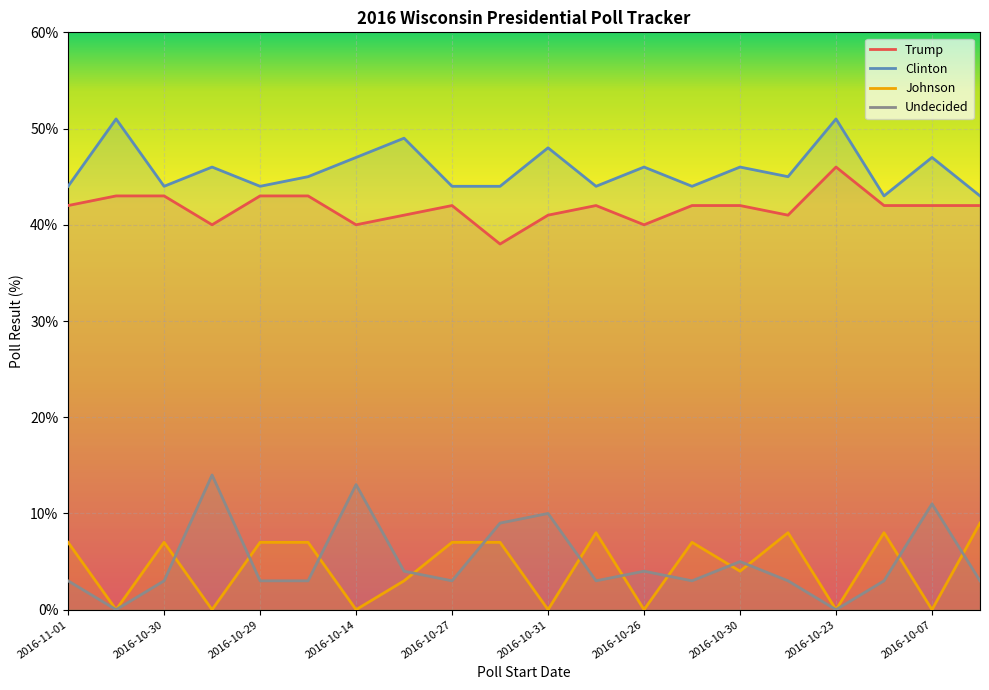

The value of Johnson at 2016-10-30 is 2. True or false?

False